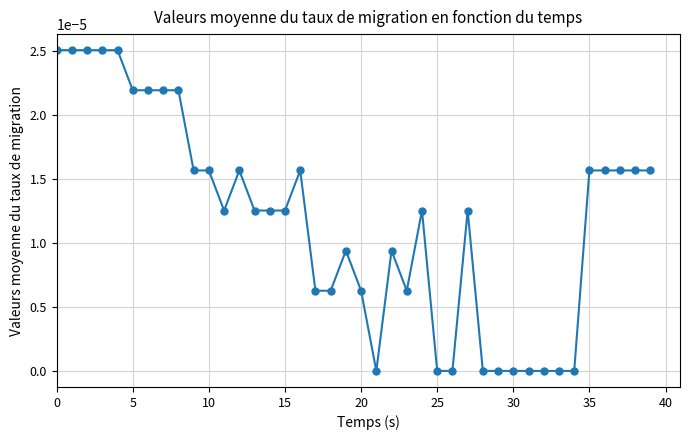

The chart shows a value of 0.0 at 25. True or false?

True